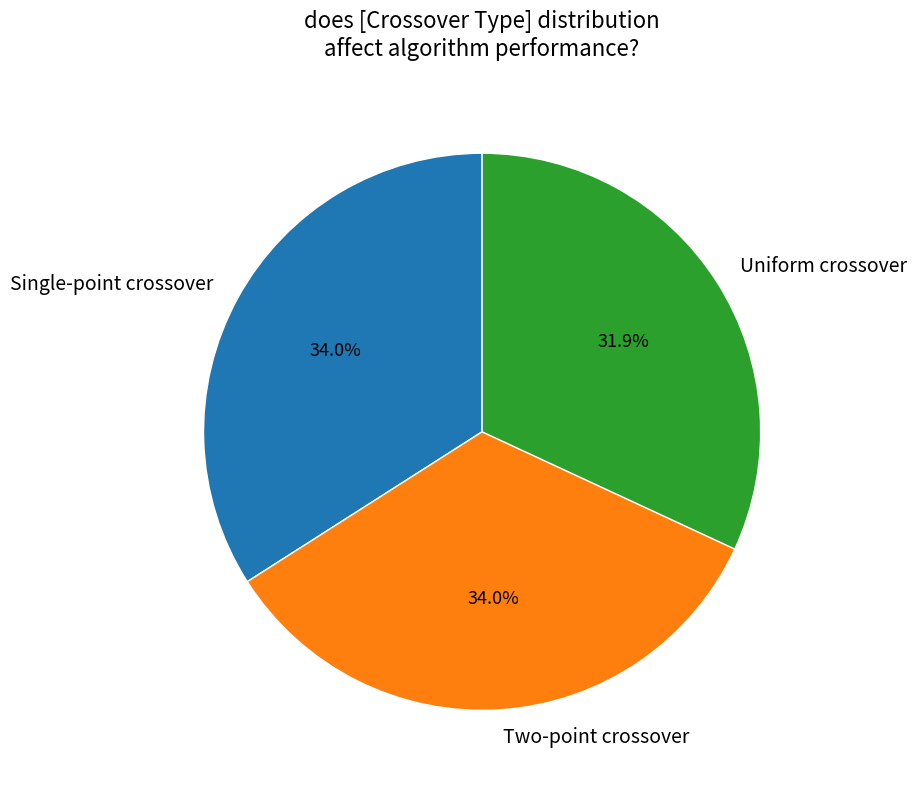

What is the smallest slice in the pie chart?

Uniform crossover